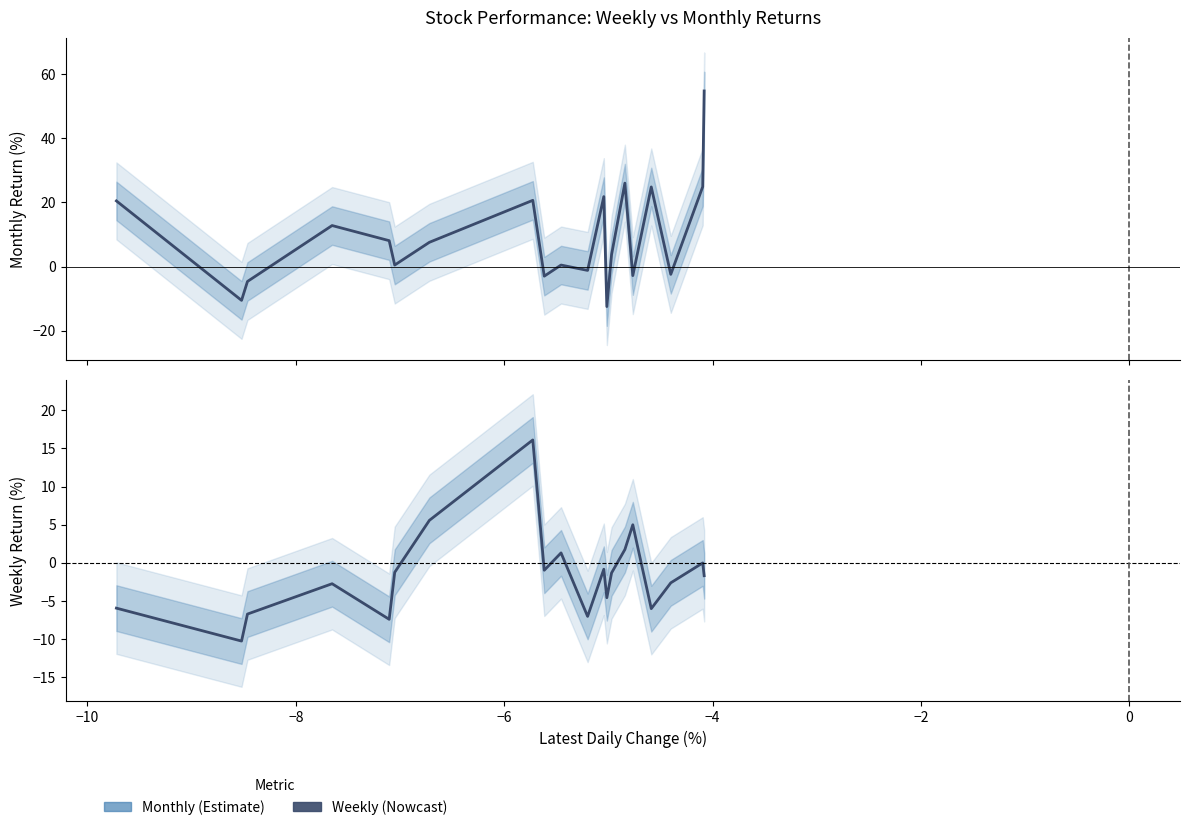

List the series in order of their peak value, lowest first.

Weekly, Monthly